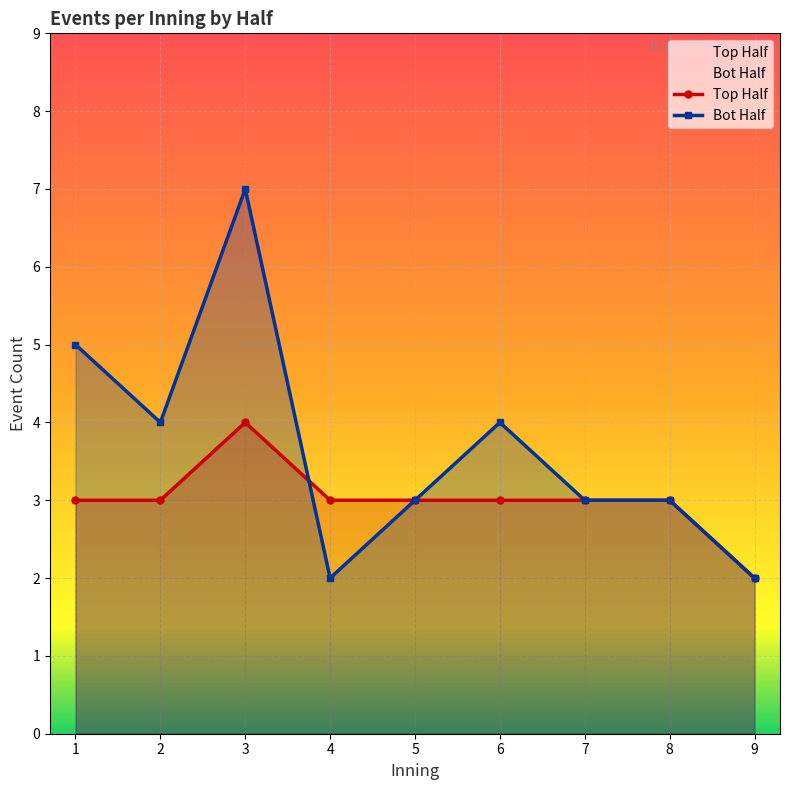

Reading left to right, extract all data points from this chart.

top_half_events: 3	3	4	3	3	3	3	3	2
bot_half_events: 5	4	7	2	3	4	3	3	2